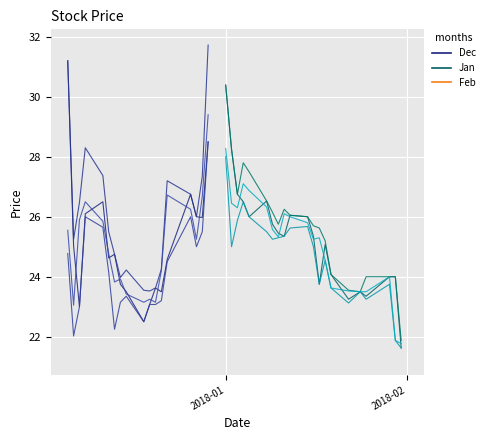

Is it true that Low equals 9.6 at 10?

False